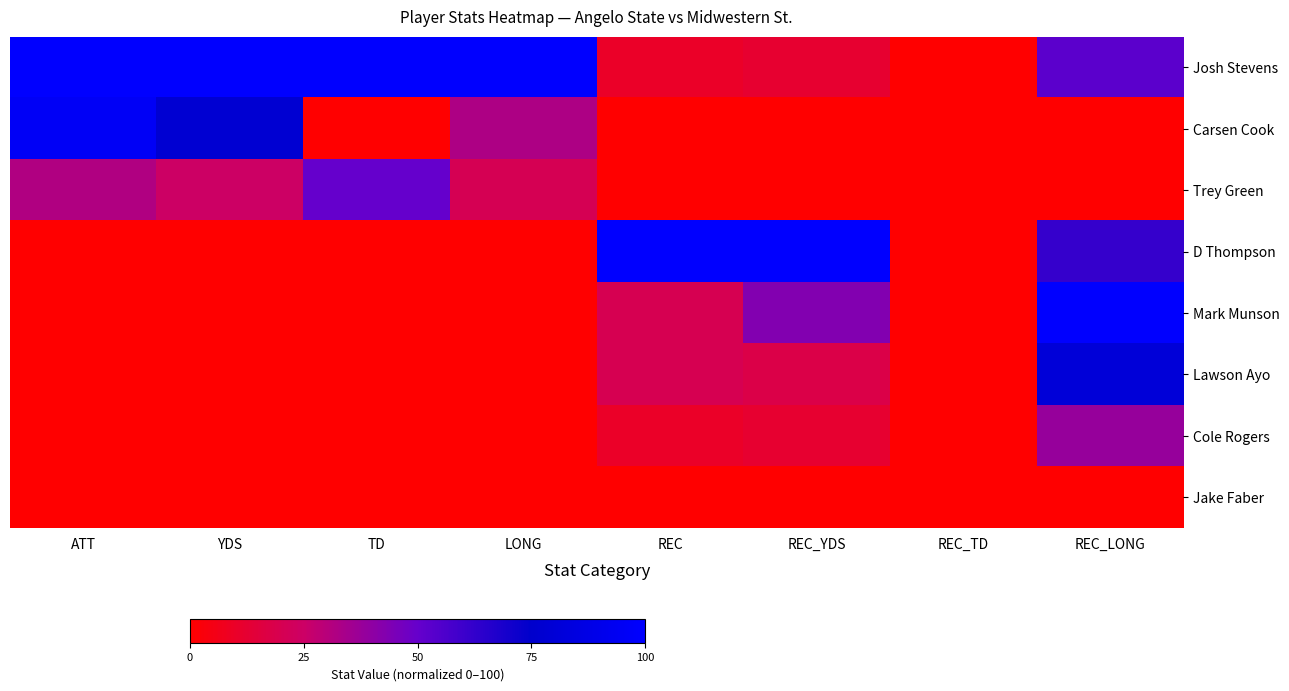

How many distinct data groups are displayed?

8